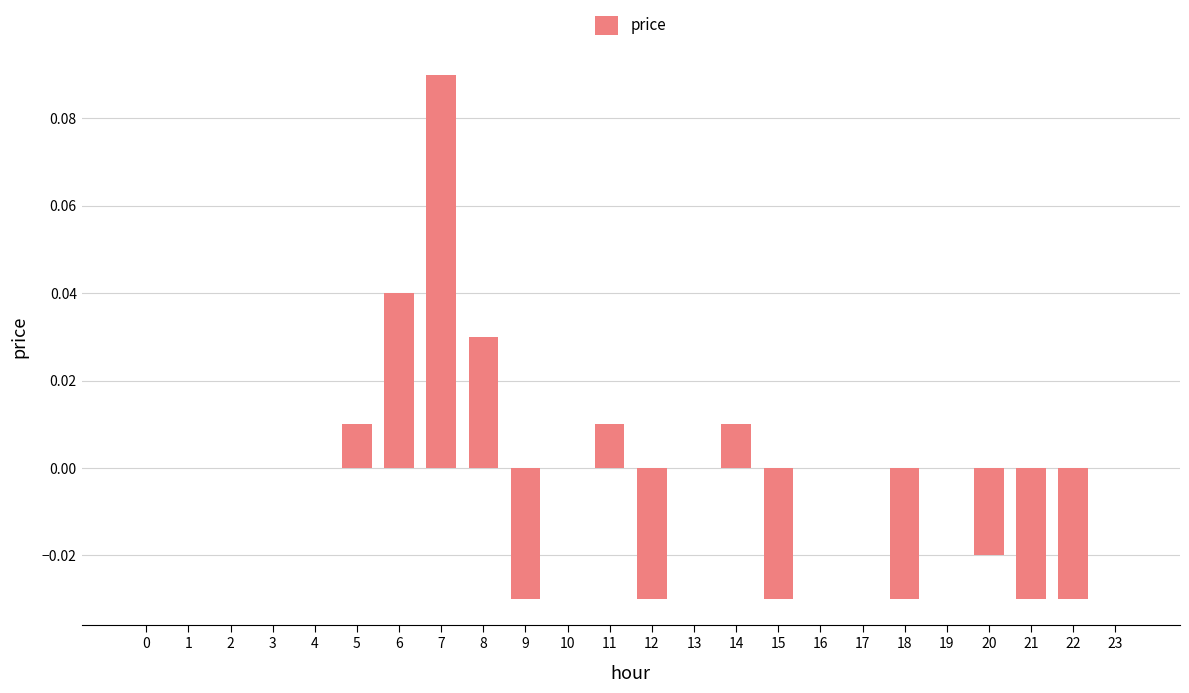

How many series are shown in this chart?

1